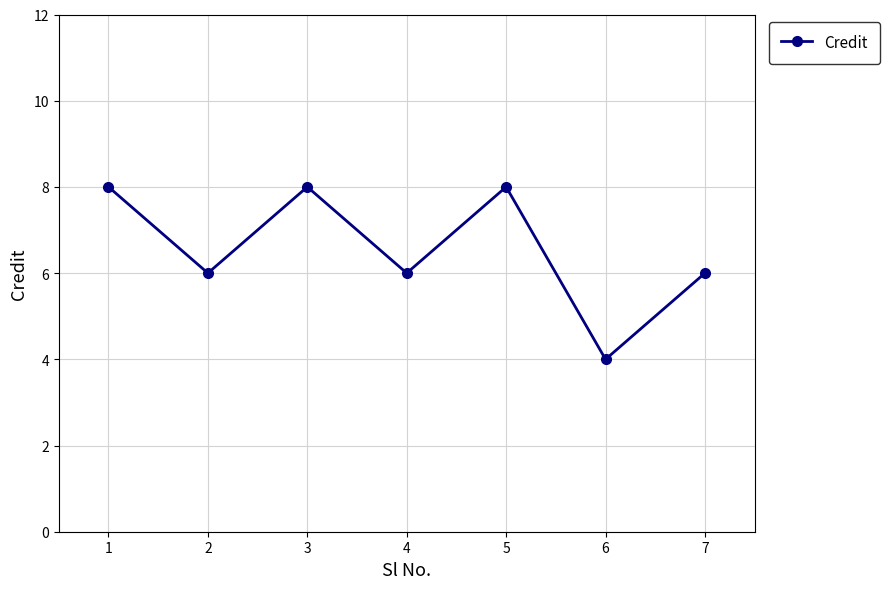

What is the approximate value at 1?

8